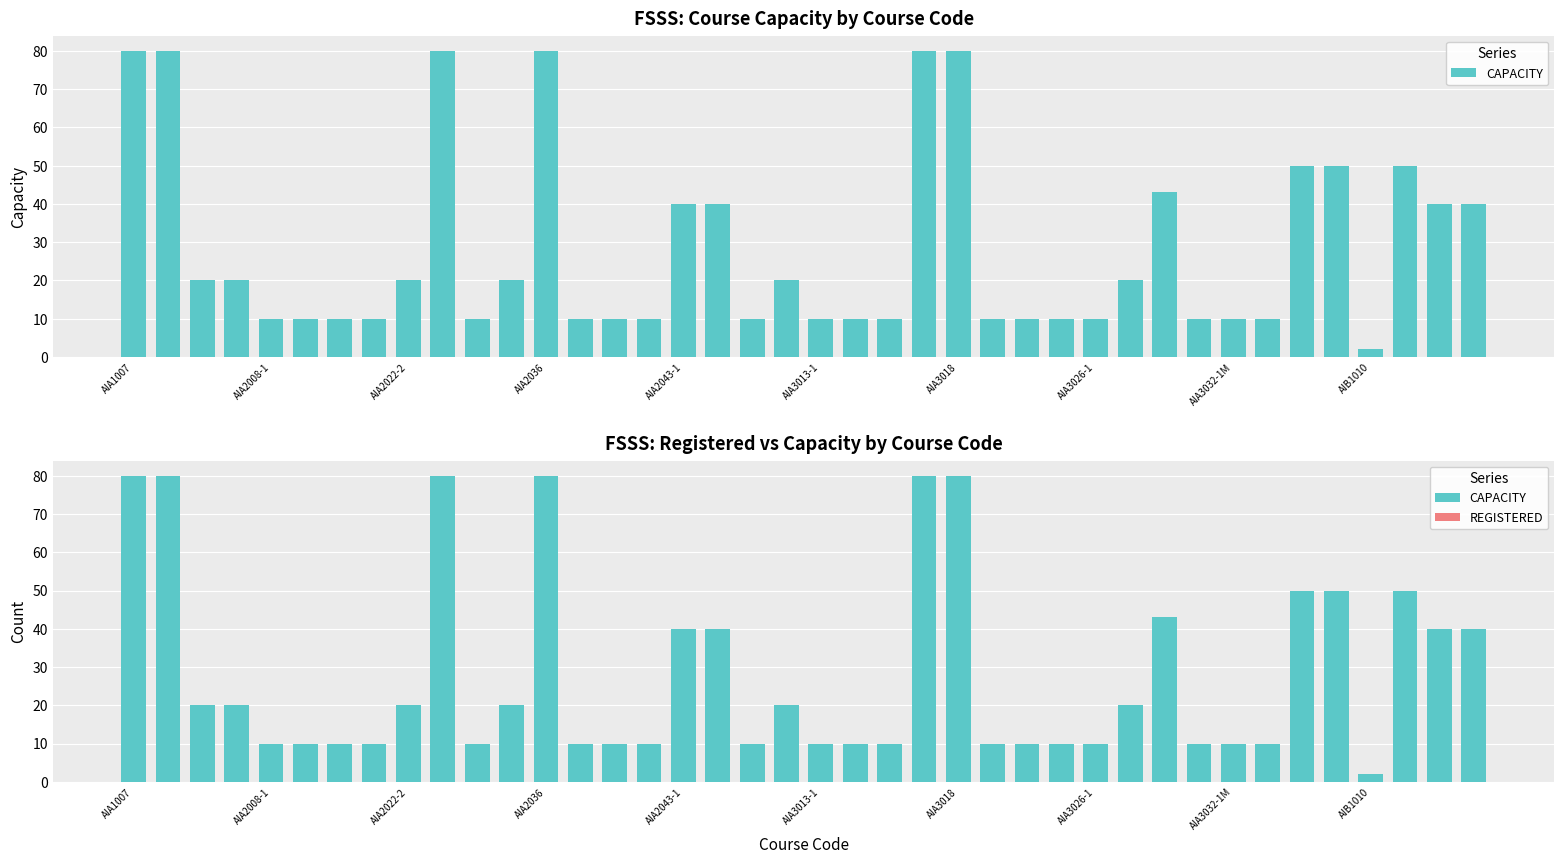

How many values in the CAPACITY series are below 20?

20